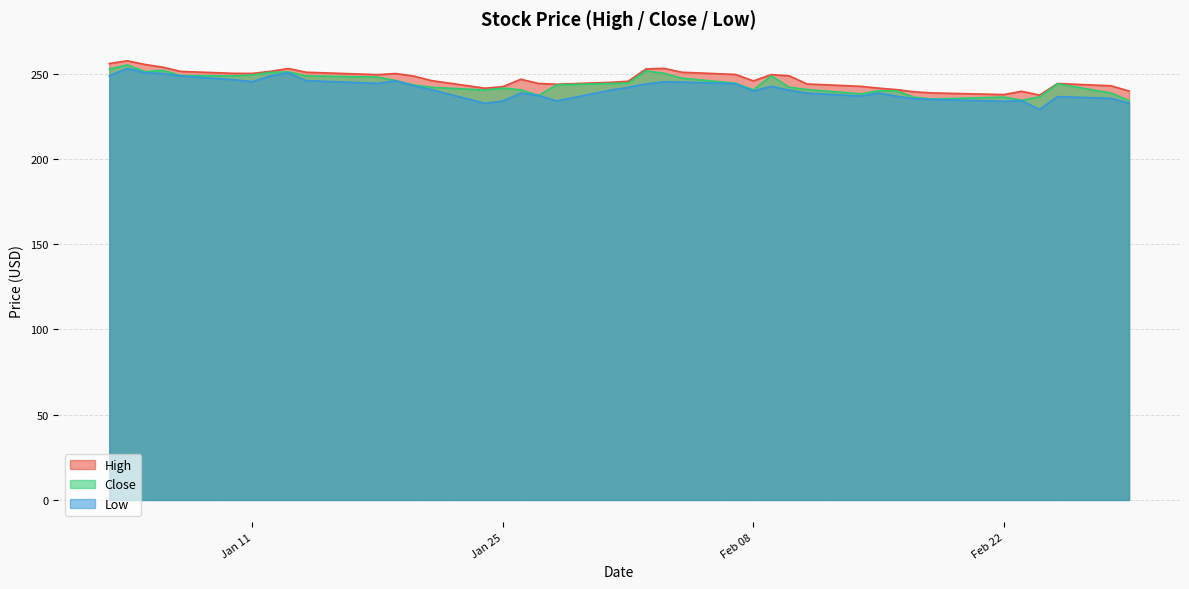

What is the value of the Close point at the 12th from the left?

246.0